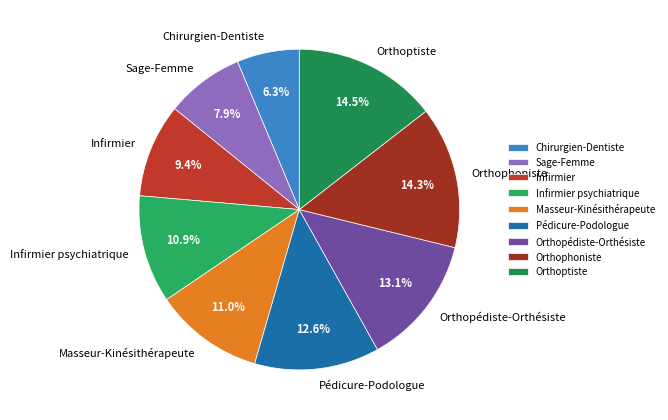

Does Orthopédiste-Orthésiste account for over 50% of the chart?

No